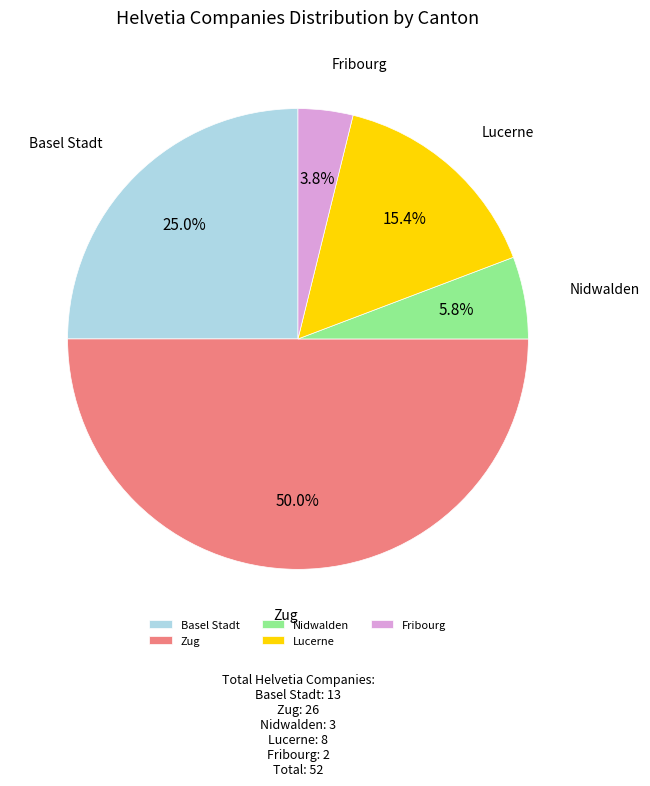

Is Fribourg the majority of the pie?

No